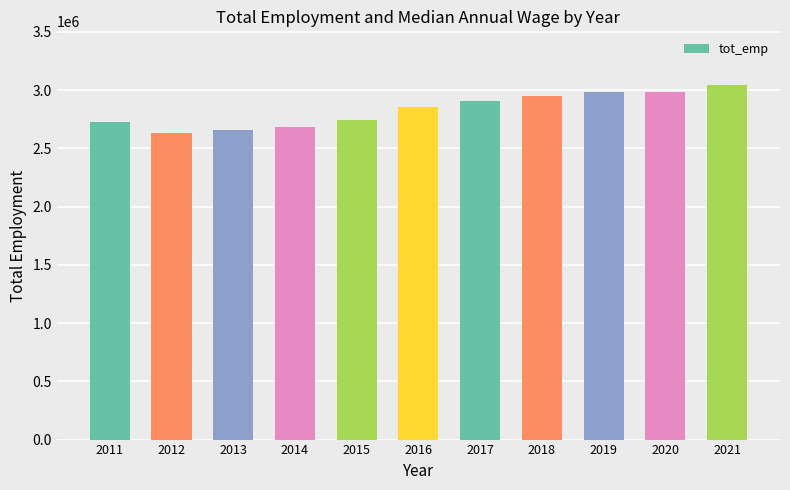

Between 2012 and 2014, which is larger?

2014